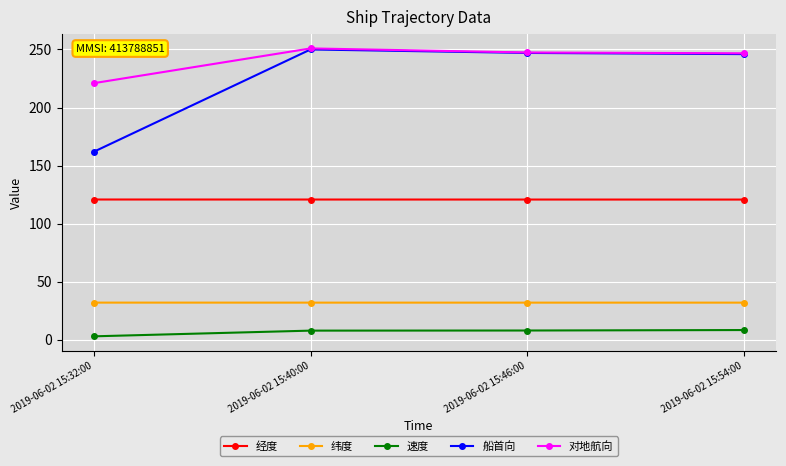

At which category does 对地航向 reach its first local peak?

2019-06-02 15:40:00